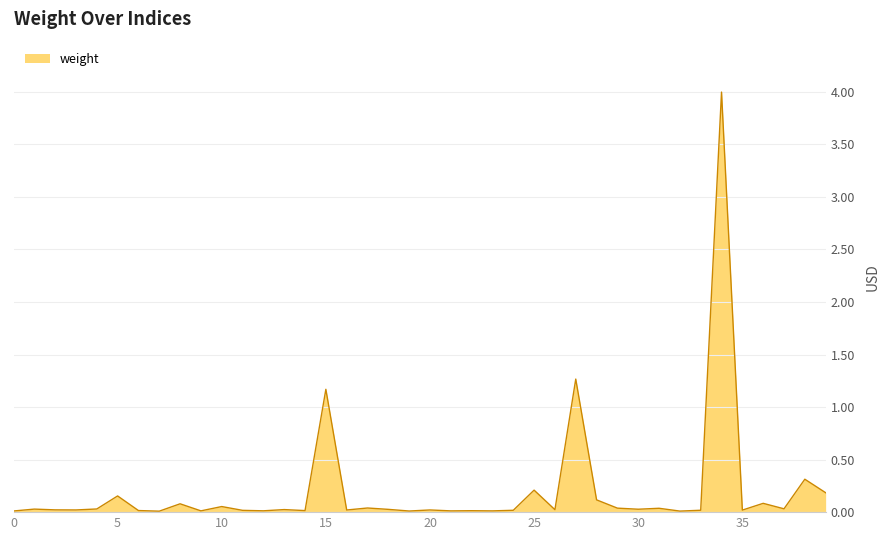

What is the maximum value shown in the chart?

4.0